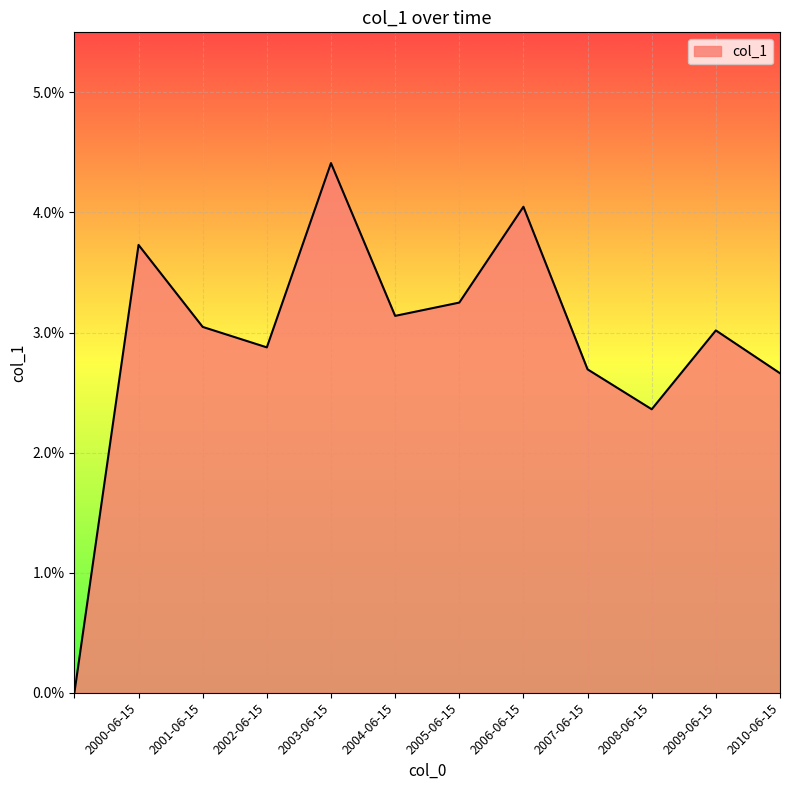

Does the chart have visible grid lines?

Yes